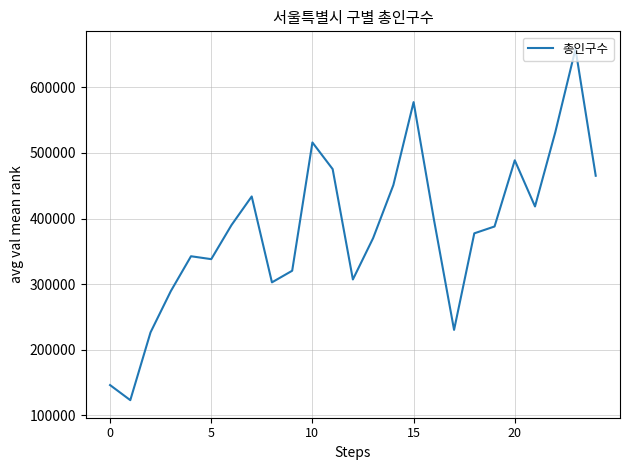

What is the minimum value shown in the chart?

123016